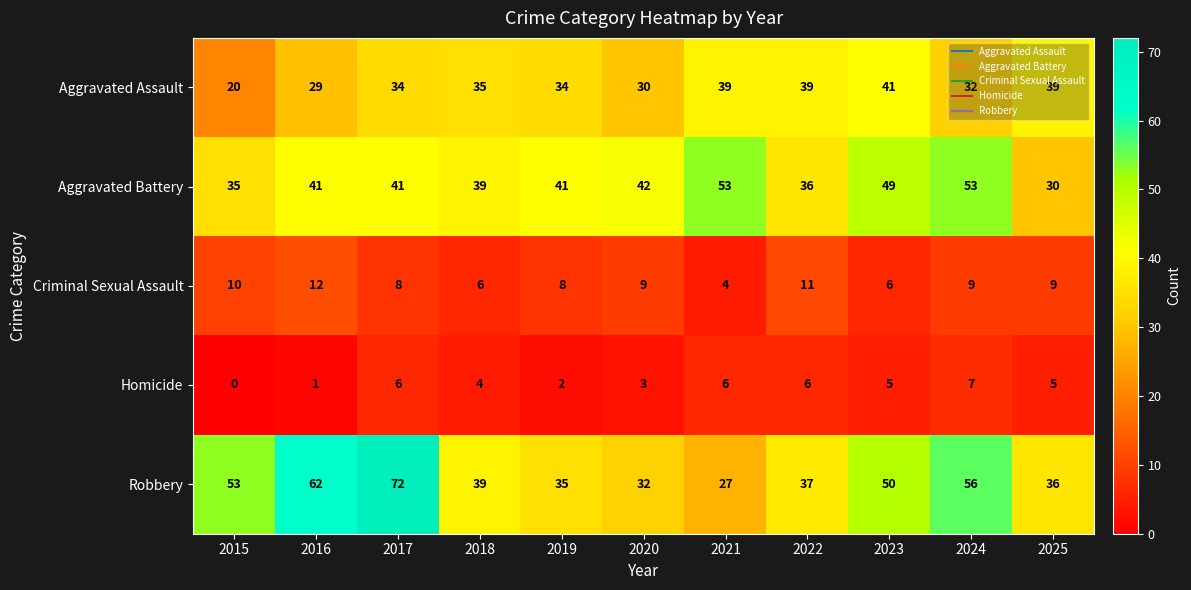

At how many categories does at least one series exceed 32?

11